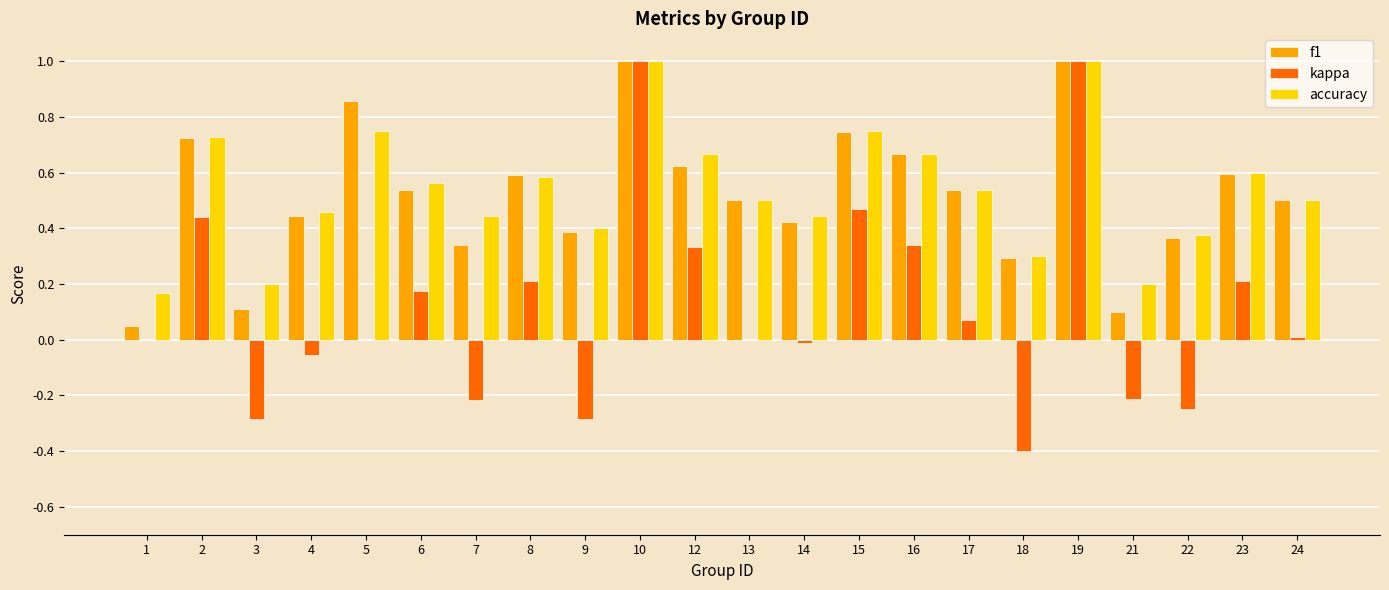

What is the highest value of the kappa series?

1.0